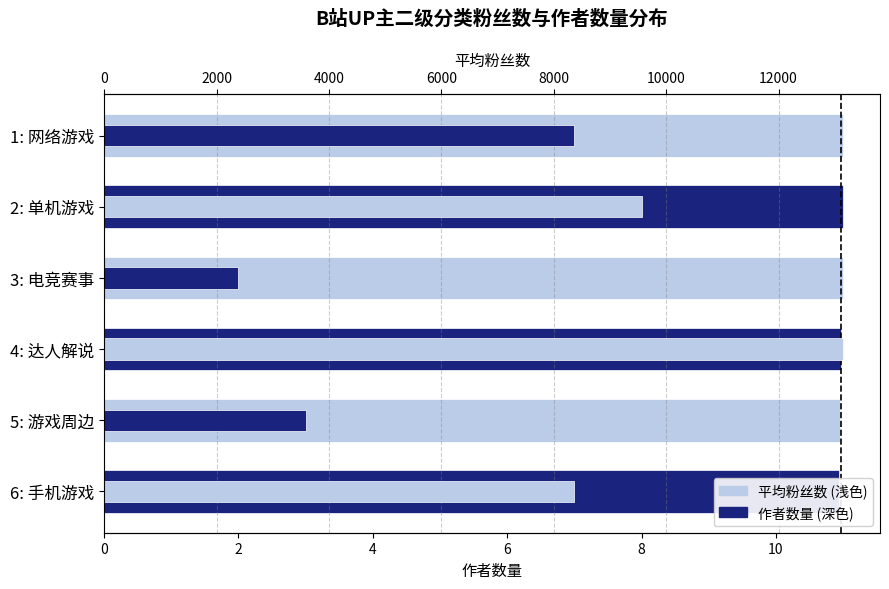

What is the difference between the highest and lowest values at 5: 游戏周边?

13094.3